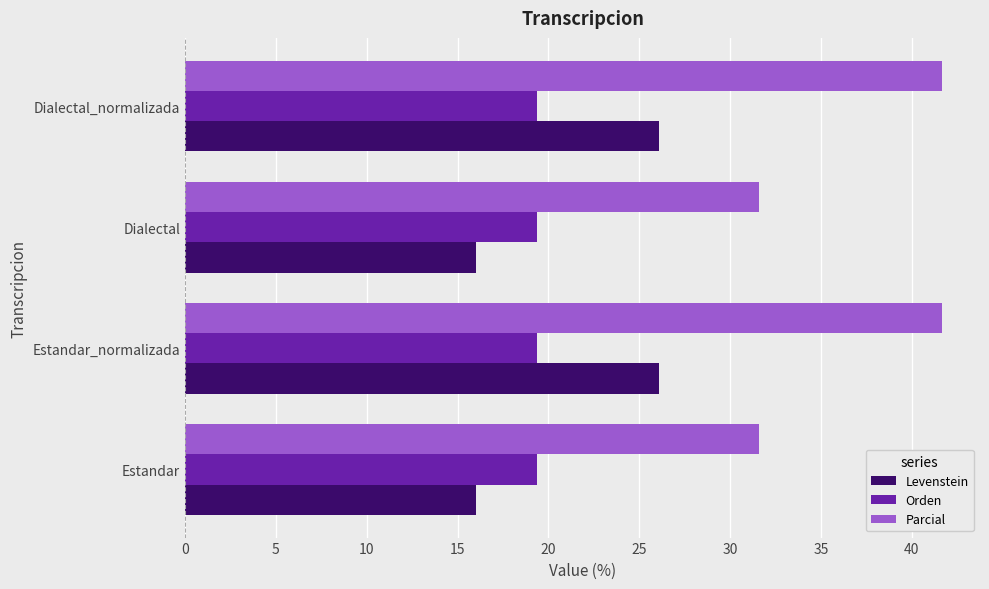

Rank the series by their maximum value, from highest to lowest.

Parcial, Levenstein, Orden